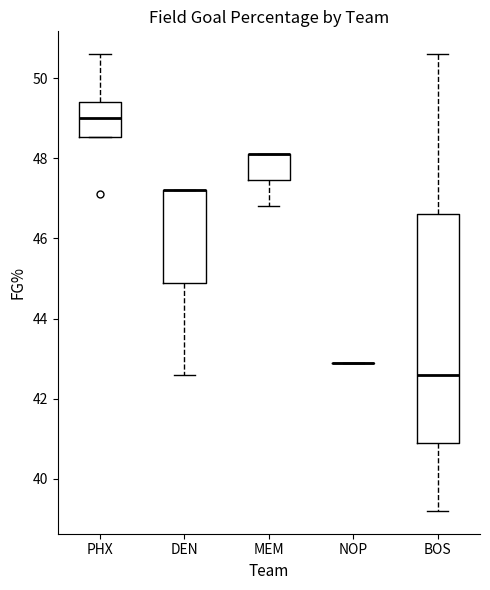

Where does the lower whisker of the box for BOS end on the y-axis? The values are not printed on the chart, so give them approximately, as read against the axis.

39.2